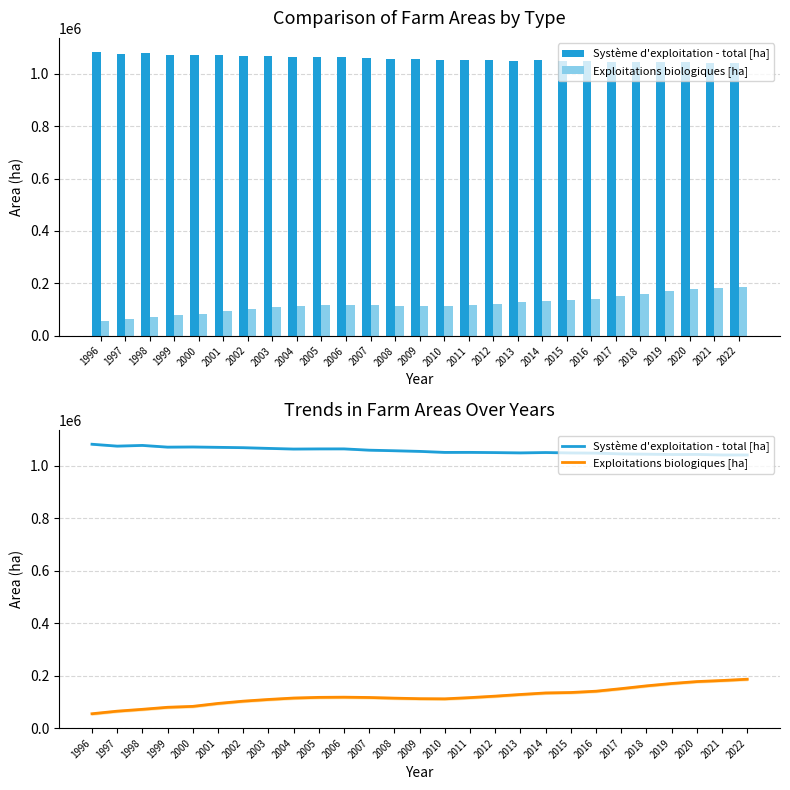

Rank the series by their average value, from highest to lowest.

Système d'exploitation - total [ha], Exploitations biologiques [ha]